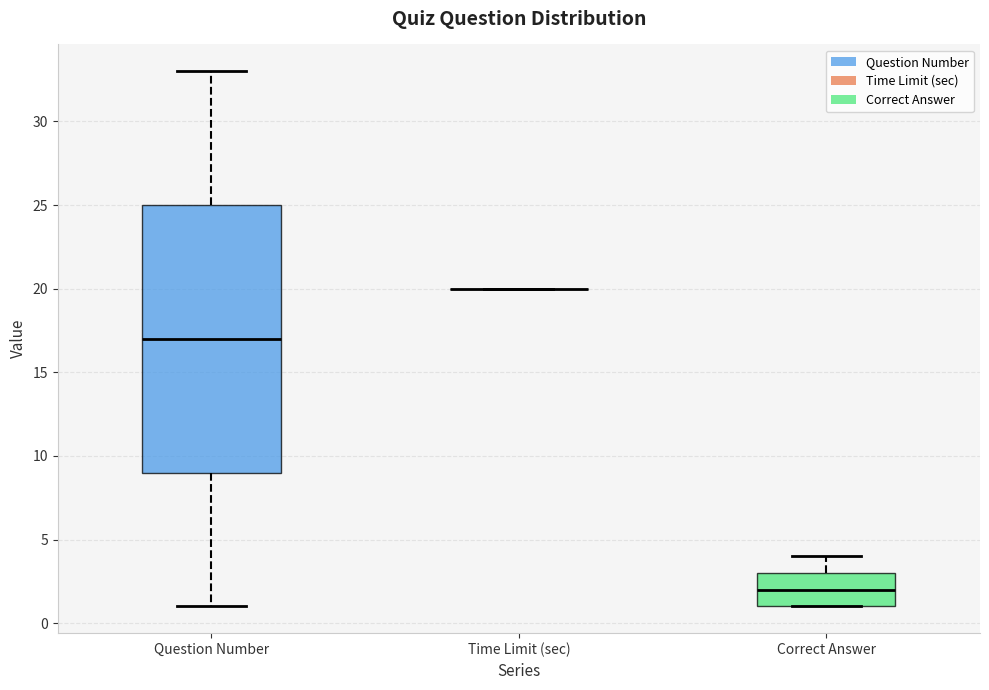

Reading left to right, read every box against the y-axis: the position of its median line, the range the box covers, and the ends of its whiskers. The values are not printed on the chart, so give them approximately, as read against the axis.

Question Number: median 17, box 9 to 25, whiskers 1 to 33
Time Limit (sec): box collapsed to a line at 20, whiskers 20 to 20
Correct Answer: median 2, box 1 to 3, whiskers 1 to 4